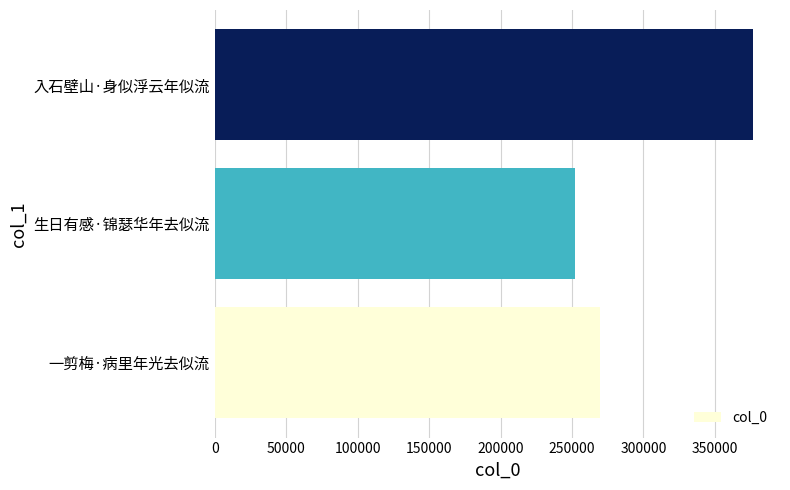

Rank the categories by value from lowest to highest.

生日有感·锦瑟华年去似流, 一剪梅·病里年光去似流, 入石壁山·身似浮云年似流